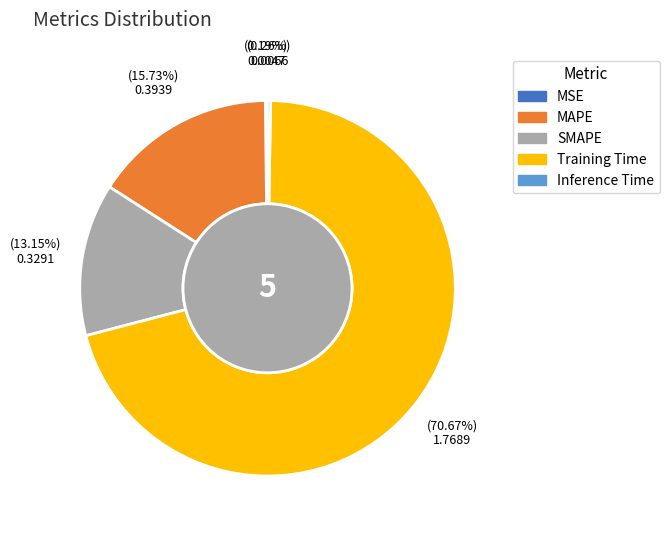

Which slice is the largest?

Training Time